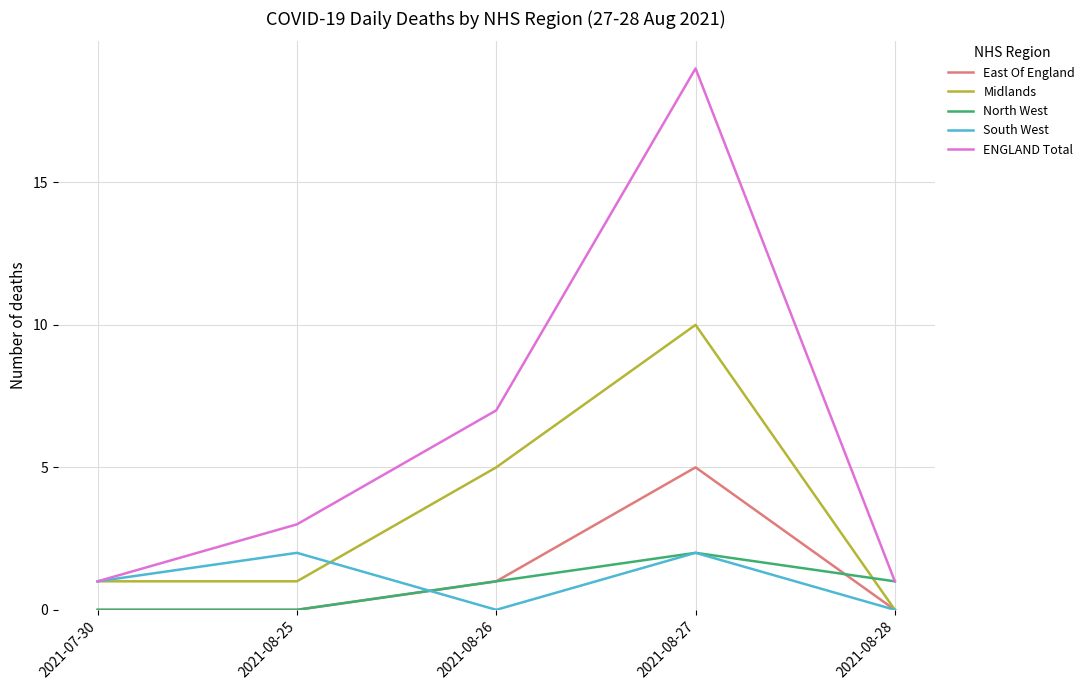

What is the total value across all series at 2021-08-26?

14